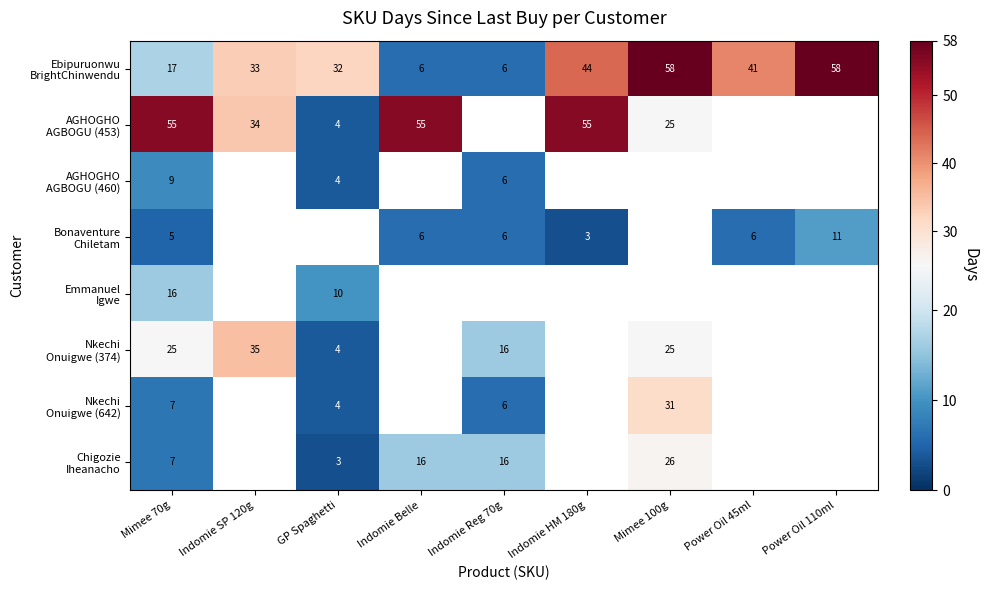

What is the total value across all series at Mimee 70g?

141